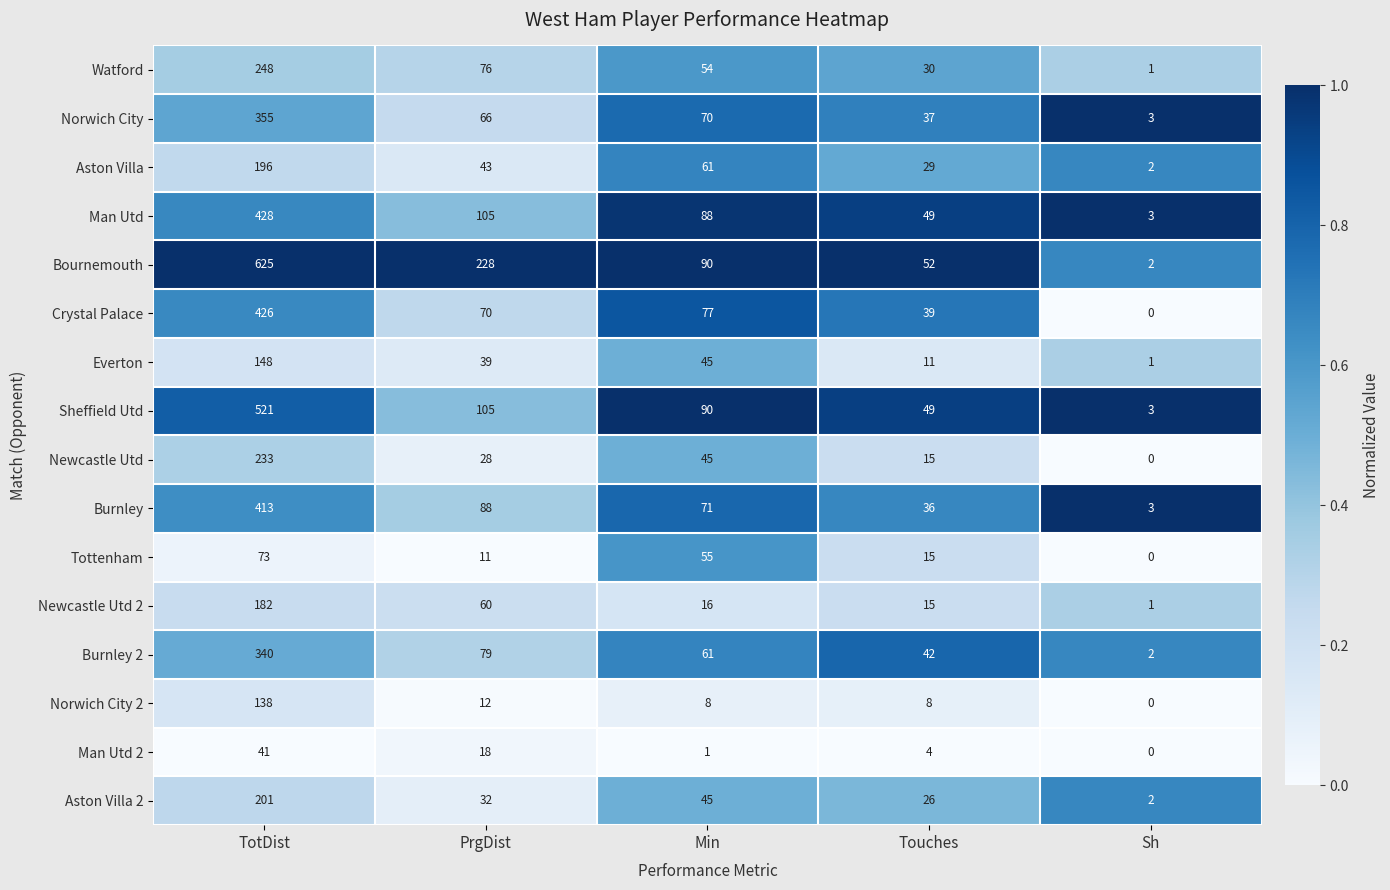

Is the value of Burnley 2 at PrgDist greater than the value of Tottenham at PrgDist?

Yes